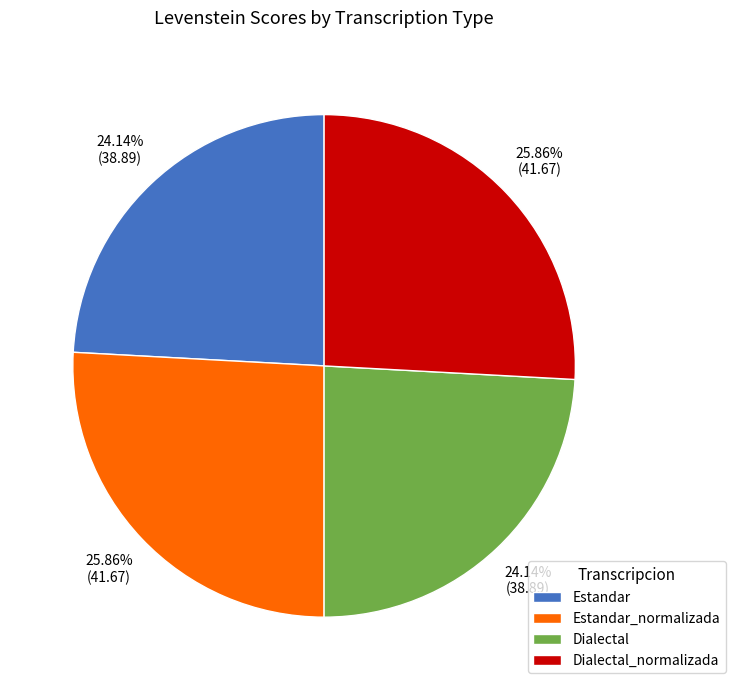

To the nearest percent, what is the combined percentage of Dialectal_normalizada and Estandar_normalizada?

52%